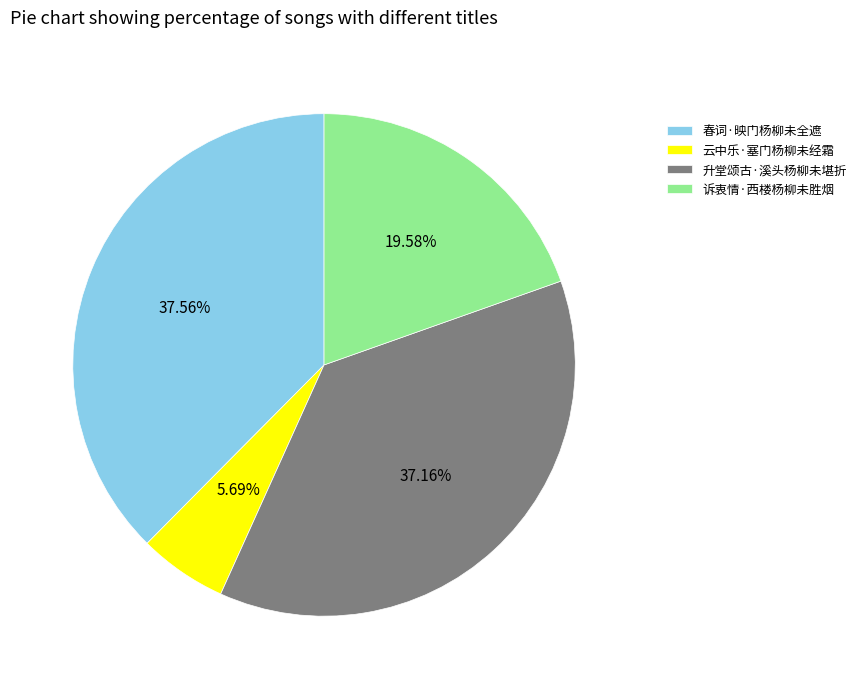

True or false: 云中乐·塞门杨柳未经霜 accounts for 1% of the total.

False